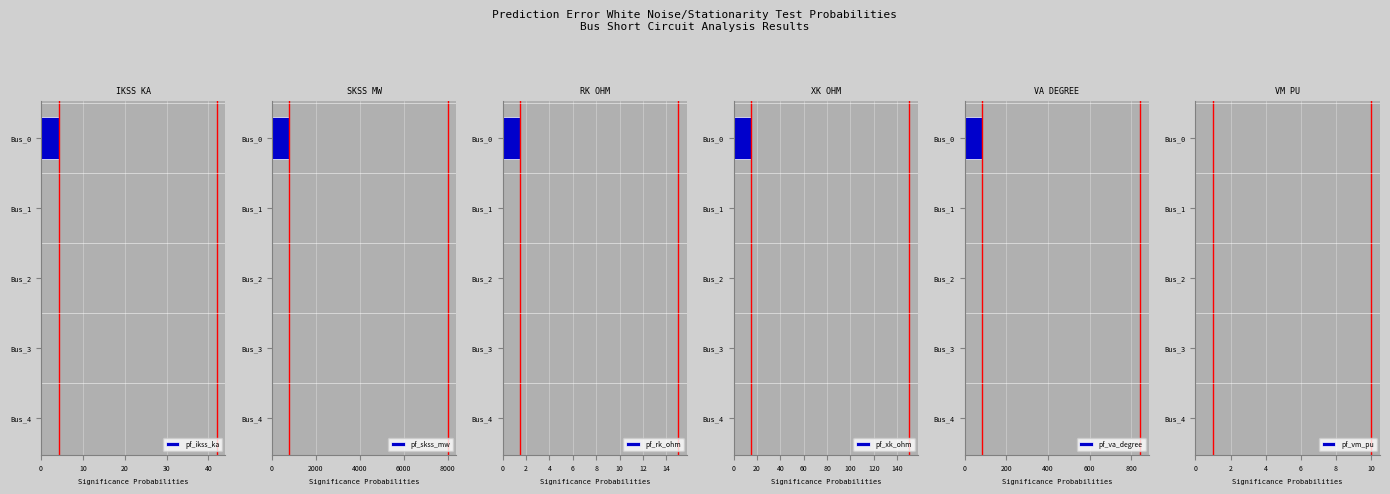

What is the highest value of the pf_ikss_ka series?

4.2